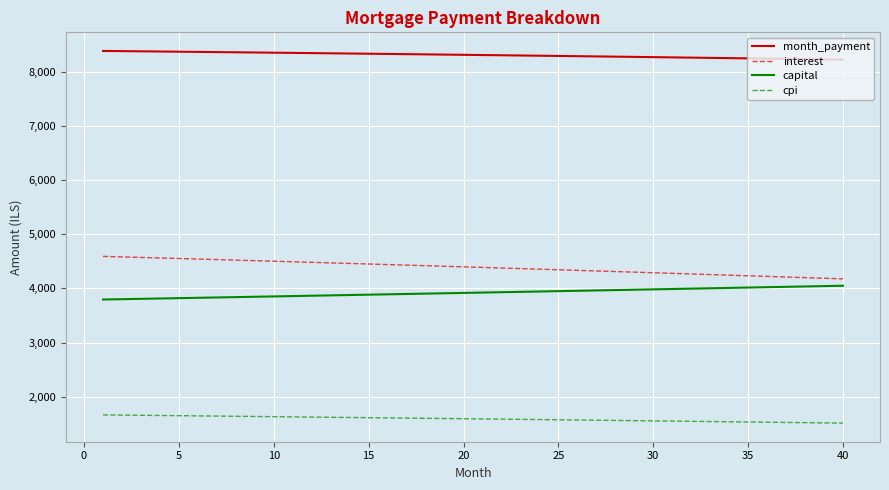

At how many categories does at least one series exceed 2045?

40